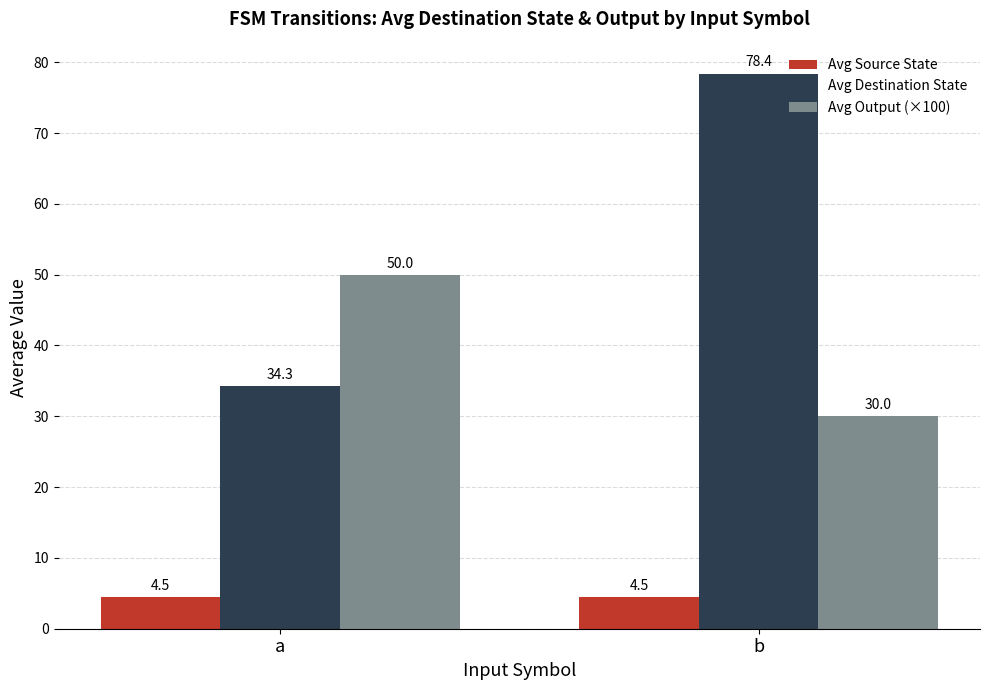

What is the maximum value shown in the chart?

78.4